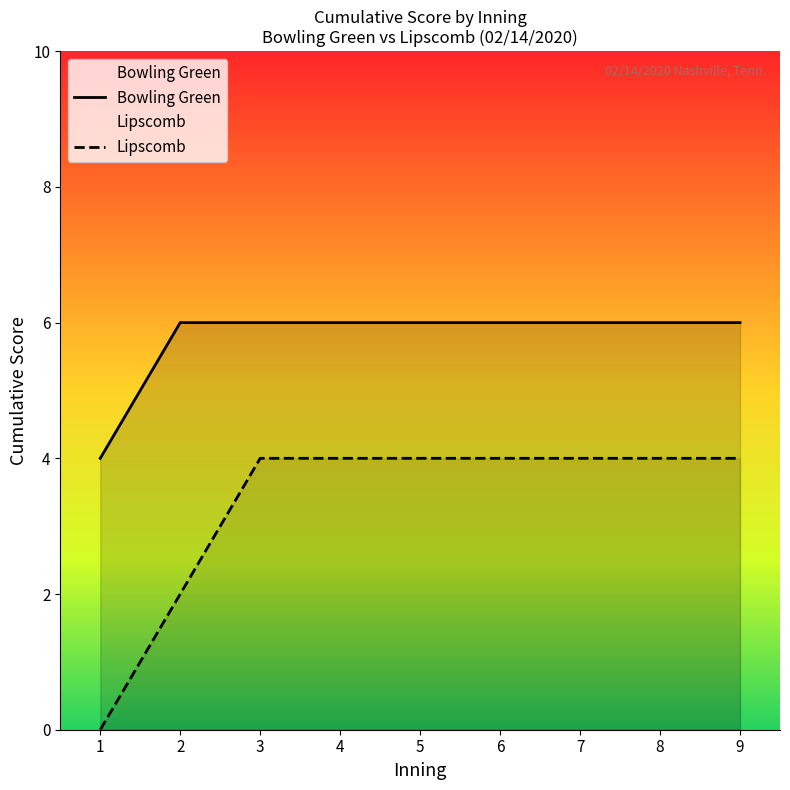

What value does the Bowling Green series have at 5?

6